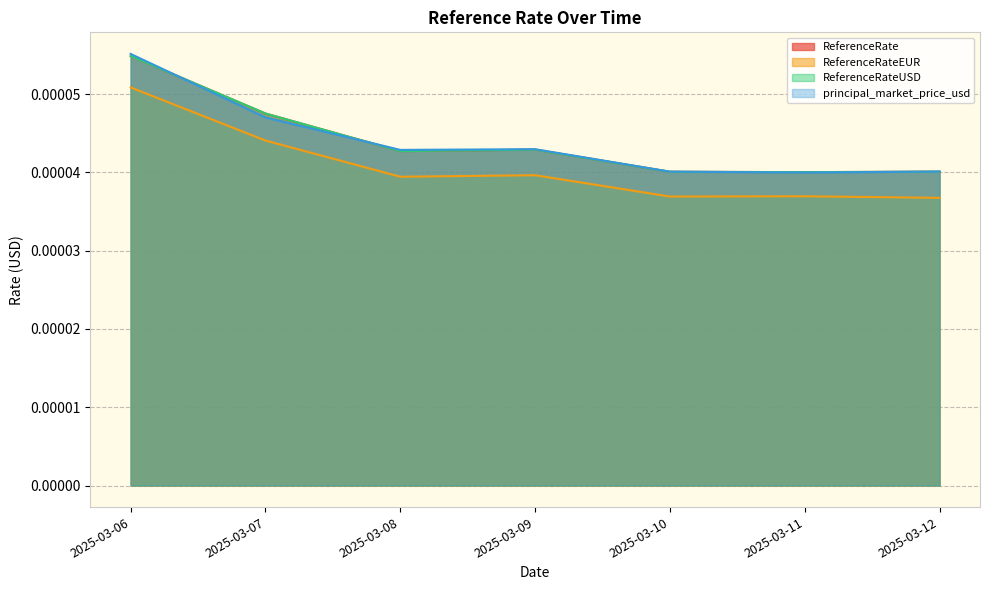

True or false: ReferenceRateEUR and ReferenceRateUSD intersect in this chart.

False